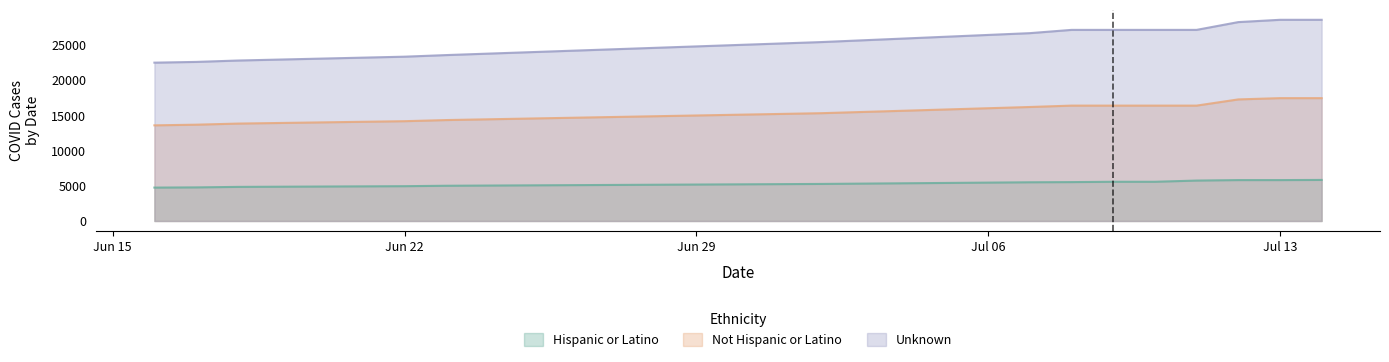

Is the value of Hispanic or Latino at 2020-06-16 greater than the value of Unknown at 2020-07-12?

No